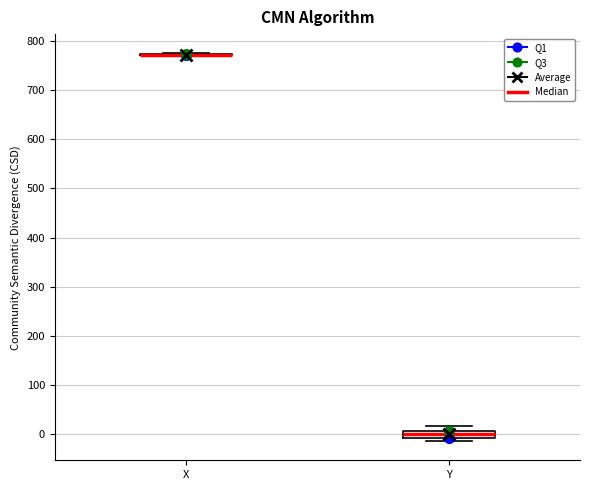

Reading left to right, read every box against the y-axis: the position of its median line, the range the box covers, and the ends of its whiskers. The values are not printed on the chart, so give them approximately, as read against the axis.

X: box collapsed to a line at 770, whiskers 770 to 770
Y: median 0, box -10 to 10, whiskers -10 (just below the box's lower edge) to 20